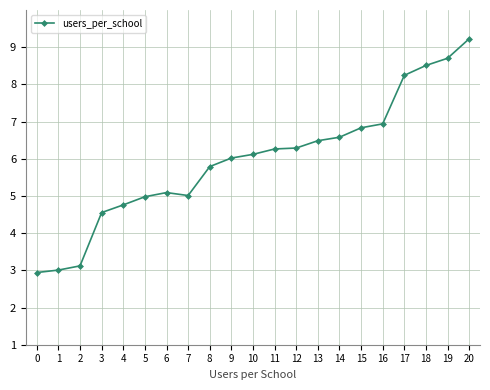

The chart shows a value of 1306.2 at 15. True or false?

False